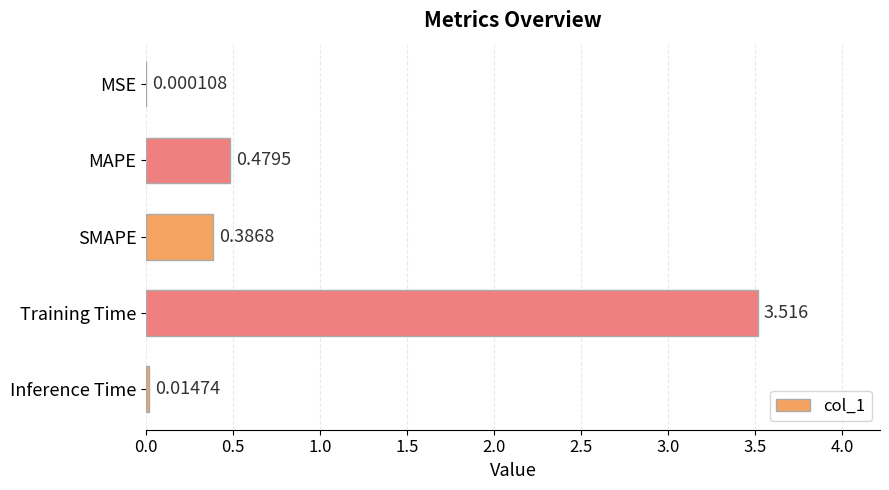

At which label is the value closest to 1?

MAPE